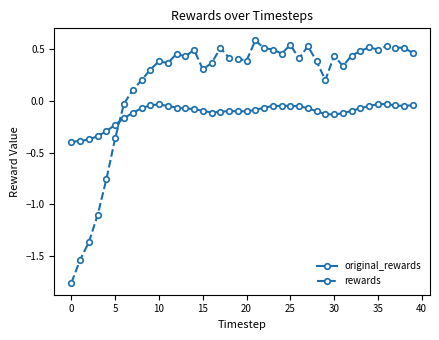

True or false: original_rewards has more than 2 points higher than both neighbors.

True